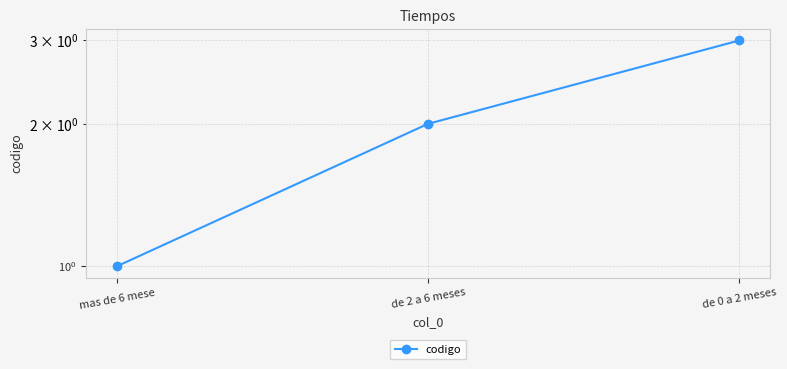

Reading left to right, extract all data points from this chart.

mas de 6 mese=1	de 2 a 6 meses=2	de 0 a 2 meses=3